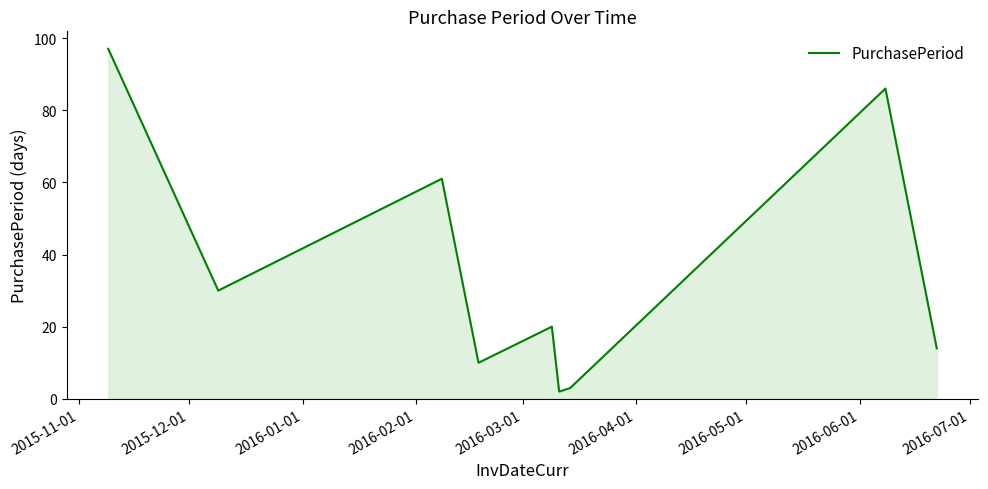

How many points are lower than both their immediate neighbors (excluding endpoints)?

3